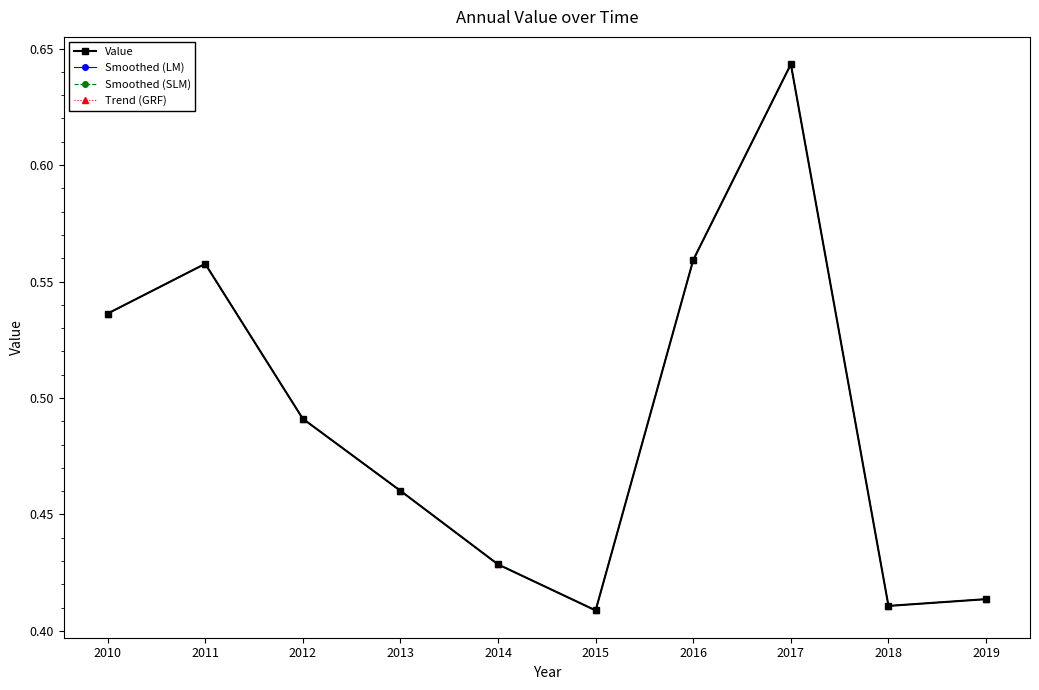

Is this an area chart (filled region under the line)?

No